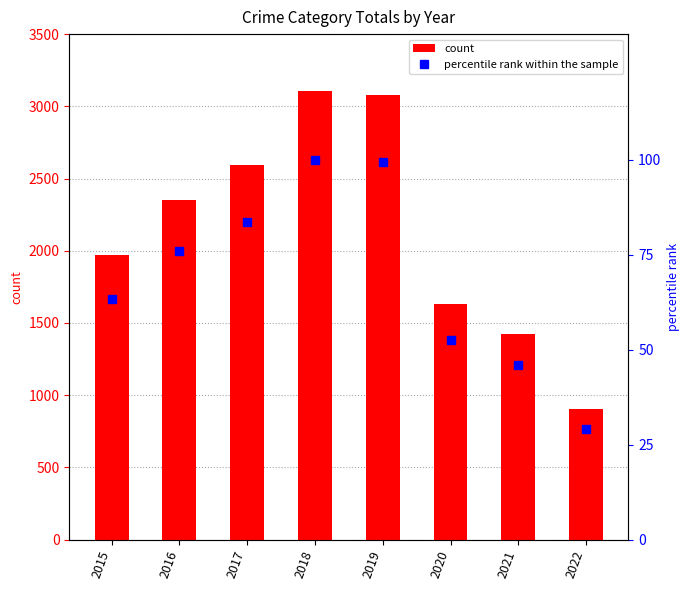

Which series has the largest total across all categories?

count